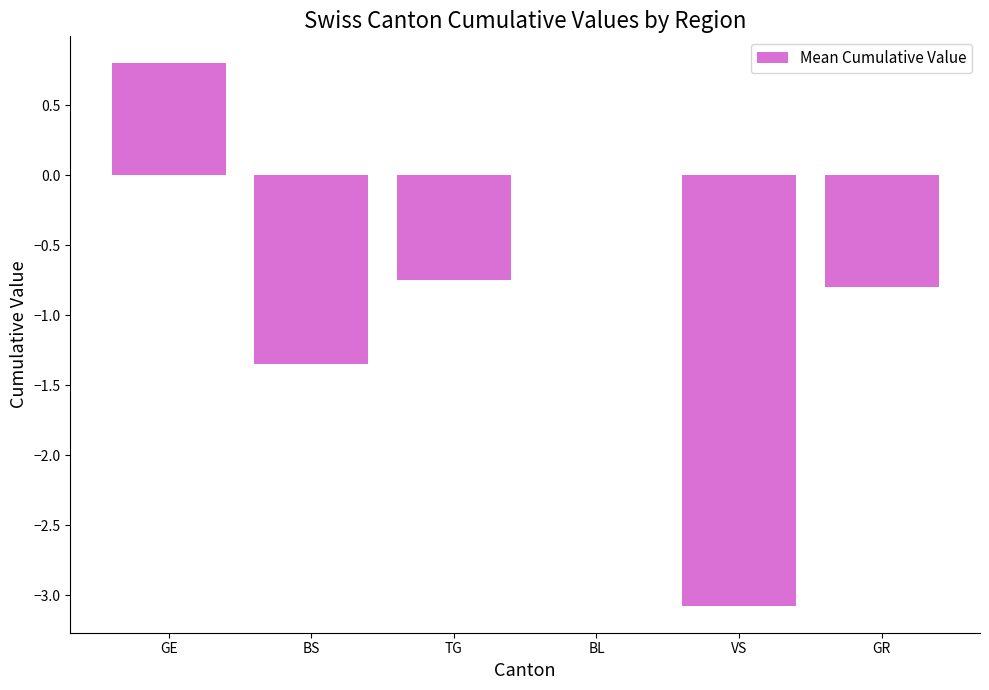

True or false: the data shows 0.8 at GE.

True